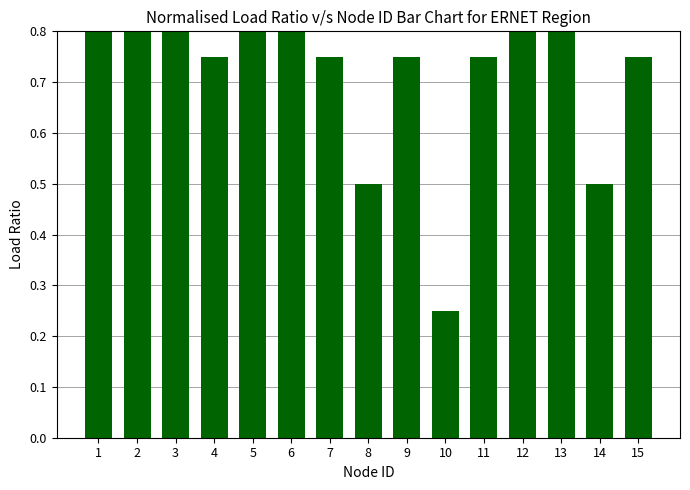

Are the bars grouped side by side (vs. stacked)?

No